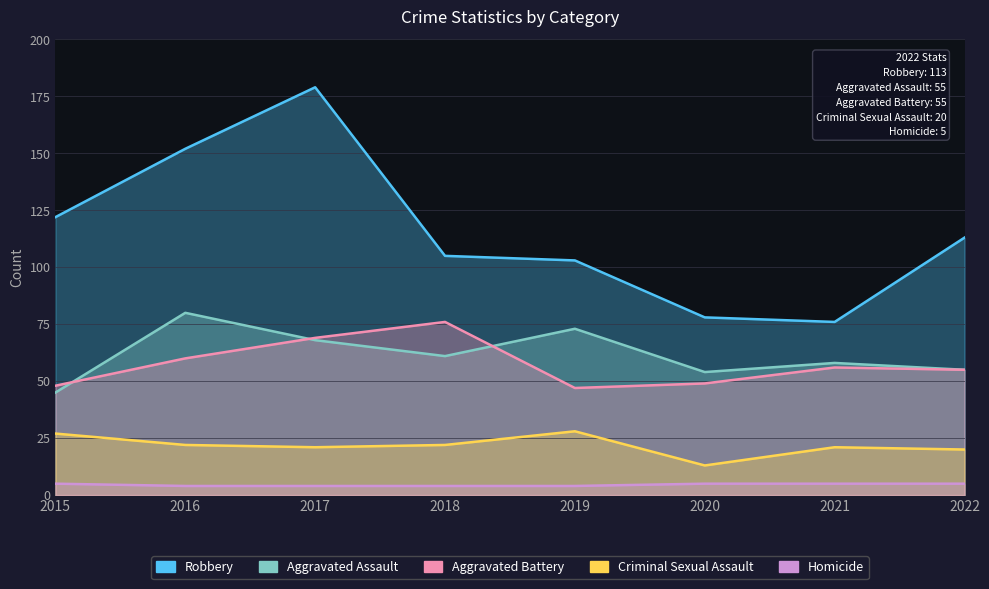

Reading right to left, transcribe all the data shown in this chart.

Robbery: 113	76	78	103	105	179	152	122
Aggravated Assault: 55	58	54	73	61	68	80	45
Aggravated Battery: 55	56	49	47	76	69	60	48
Criminal Sexual Assault: 20	21	13	28	22	21	22	27
Homicide: 5	5	5	4	4	4	4	5